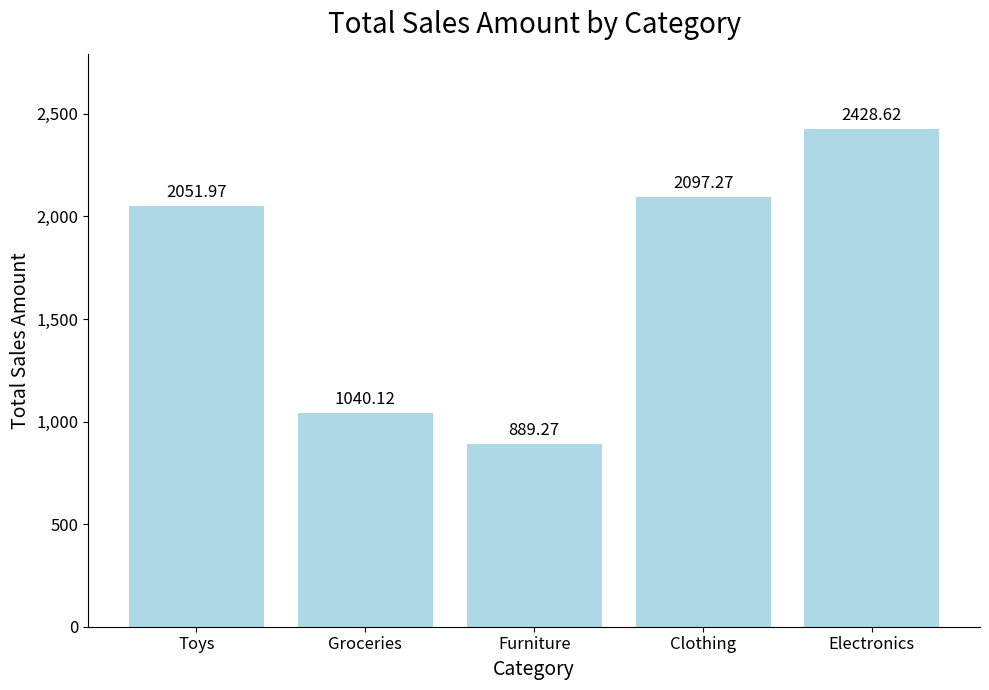

List the labels in order of value, largest first.

Electronics, Clothing, Toys, Groceries, Furniture